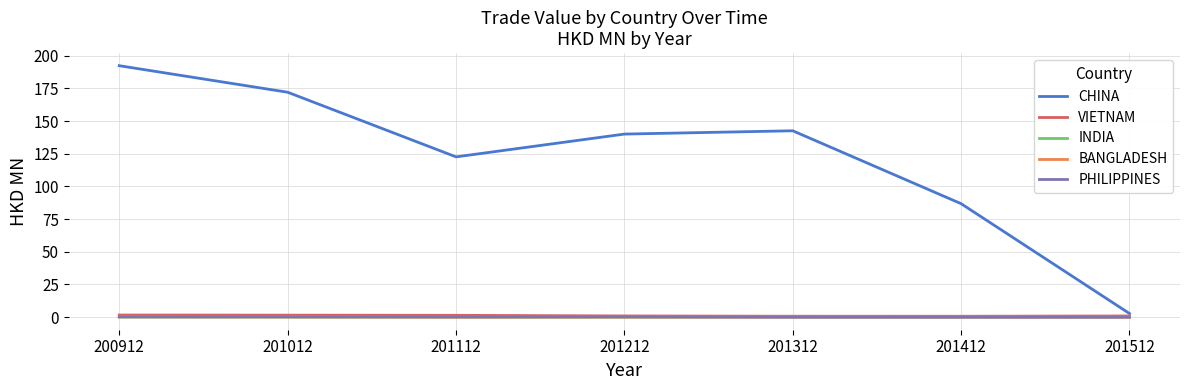

What are all the series names shown in the legend?

CHINA, VIETNAM, INDIA, BANGLADESH, PHILIPPINES